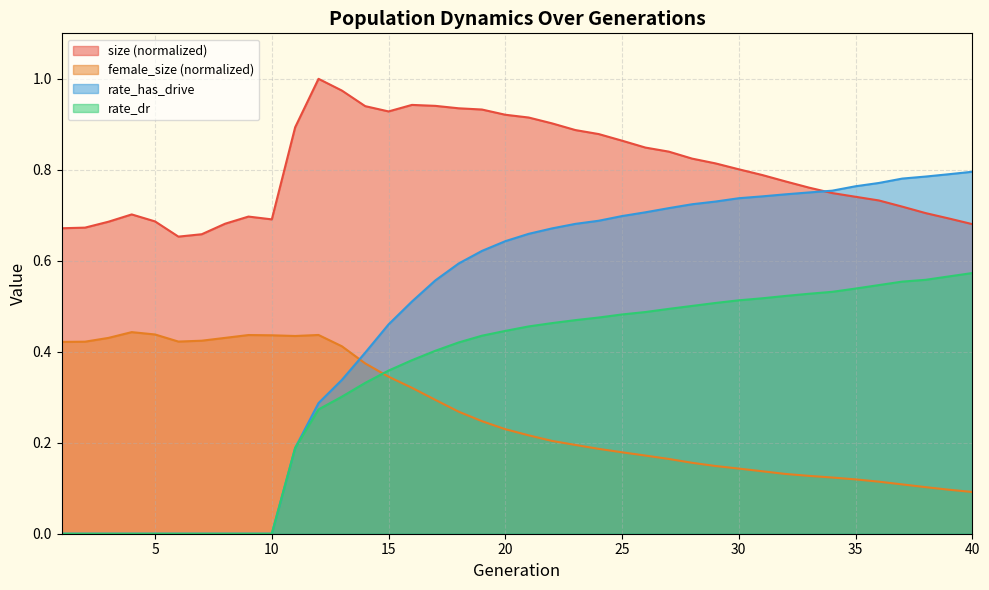

True or false: rate_dr has a value of 0.6 at 23.

False